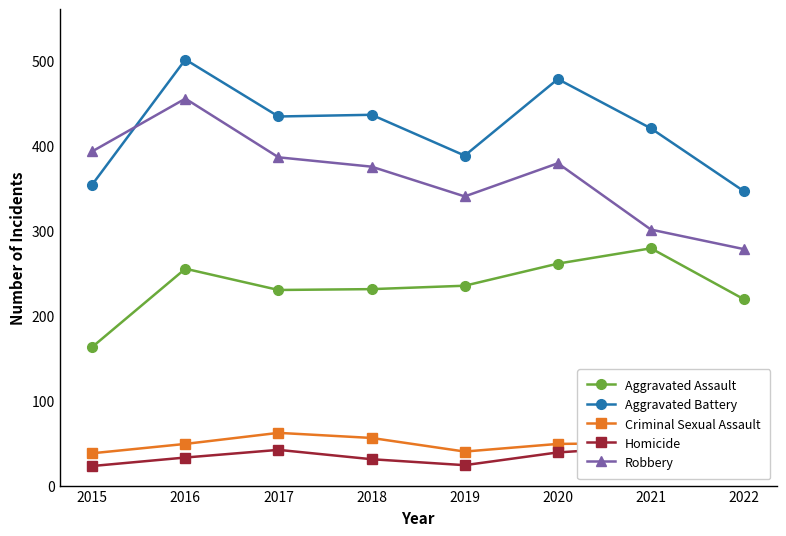

What is the minimum value for Robbery?

278